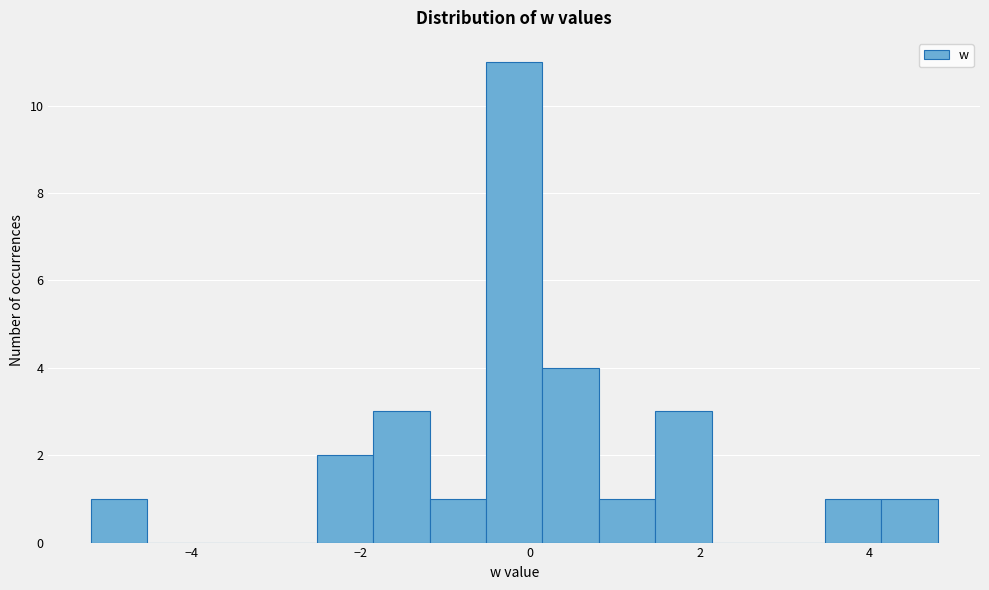

Read against the x-axis, roughly where is the centre of the tallest bar?

-0.2